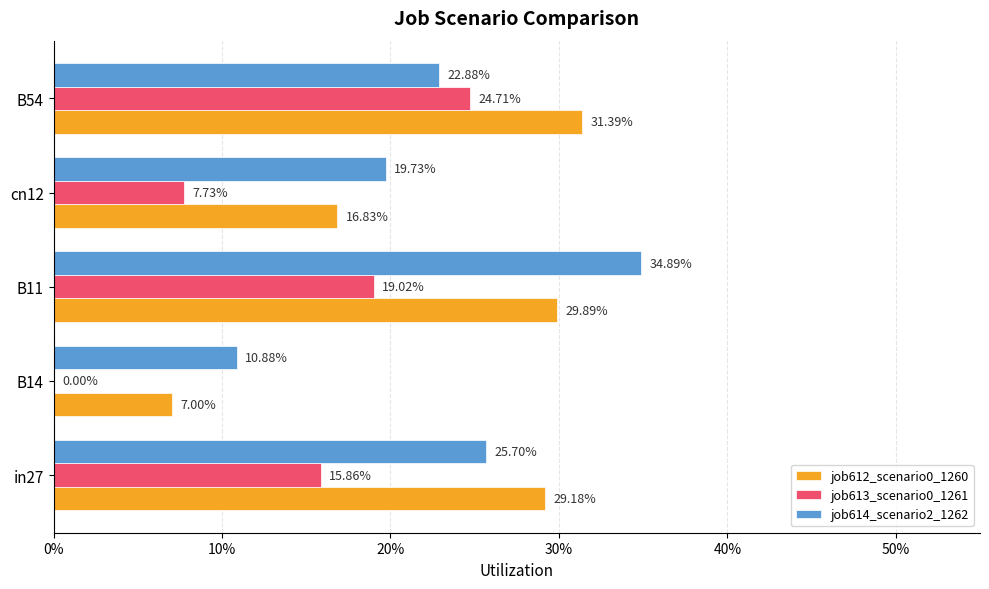

What are all the series names shown in the legend?

job612_scenario0_1260, job613_scenario0_1261, job614_scenario2_1262